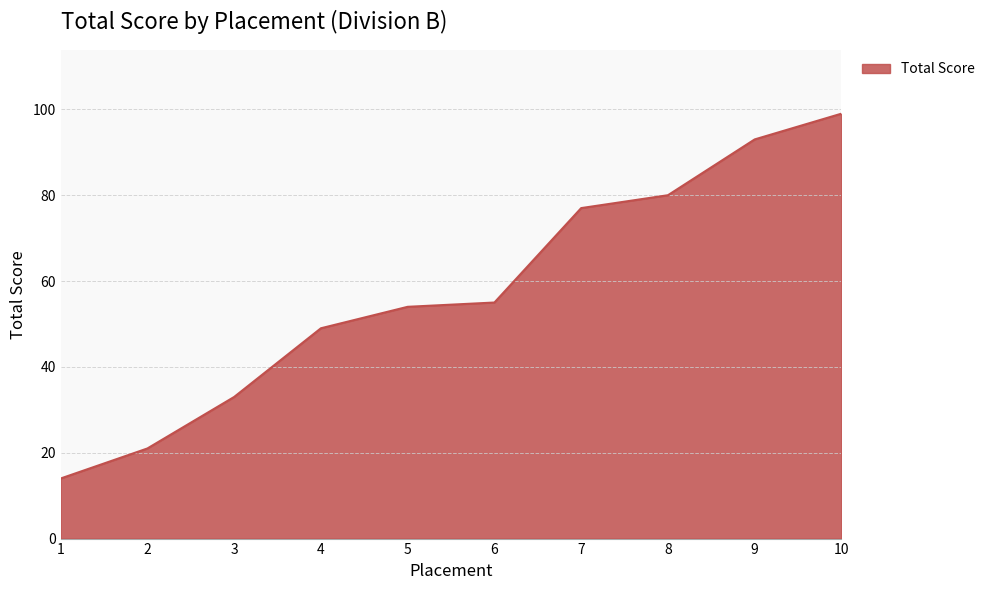

How many categories are shown in the chart?

10